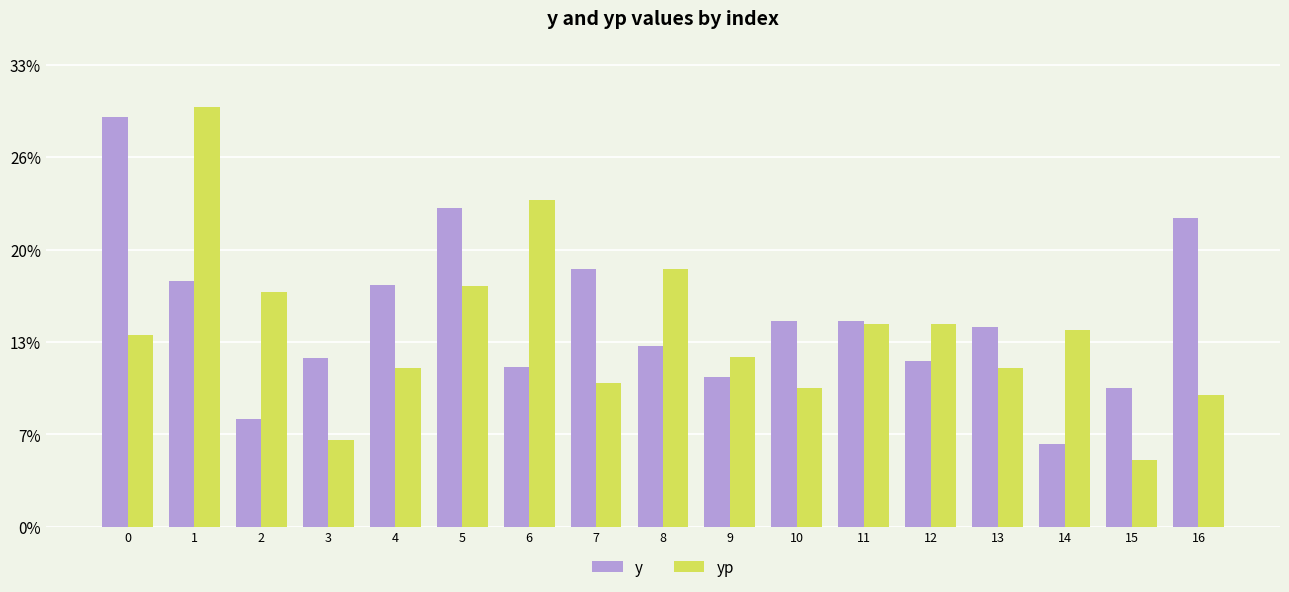

What are all the series names shown in the legend?

y, yp